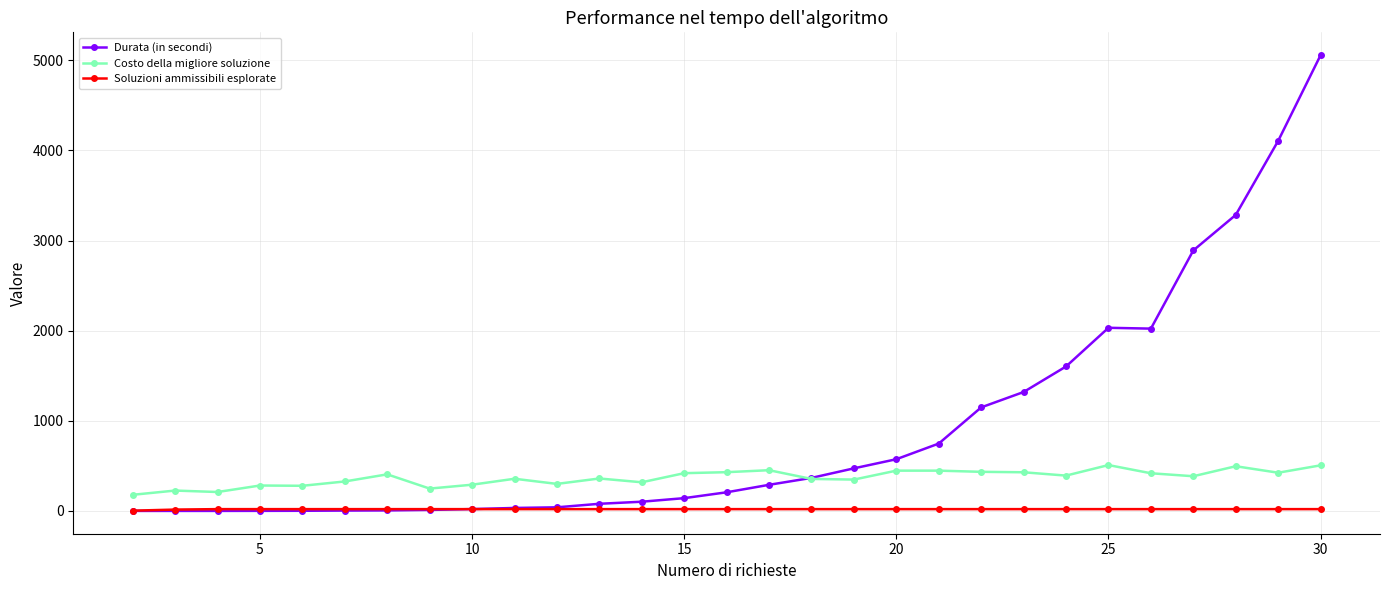

Which series has the largest total across all categories?

Durata (in secondi)